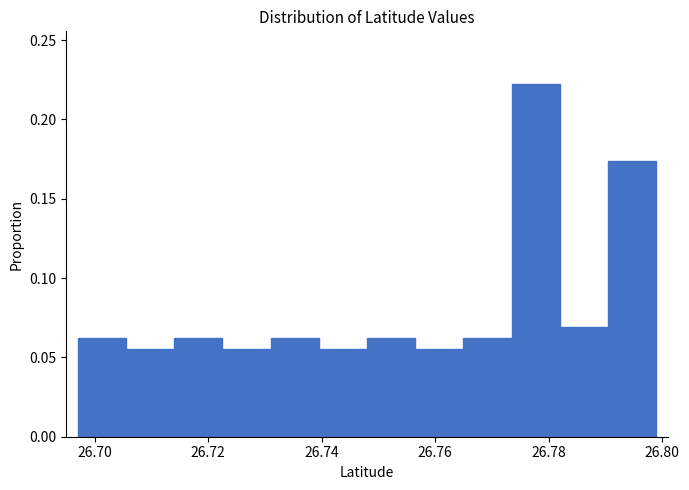

What is the height of the bar covering 26.766 to 26.774 on the x-axis? Neither the bar edges nor the heights are printed on the chart, so give them approximately, as read against the axes.

0.065